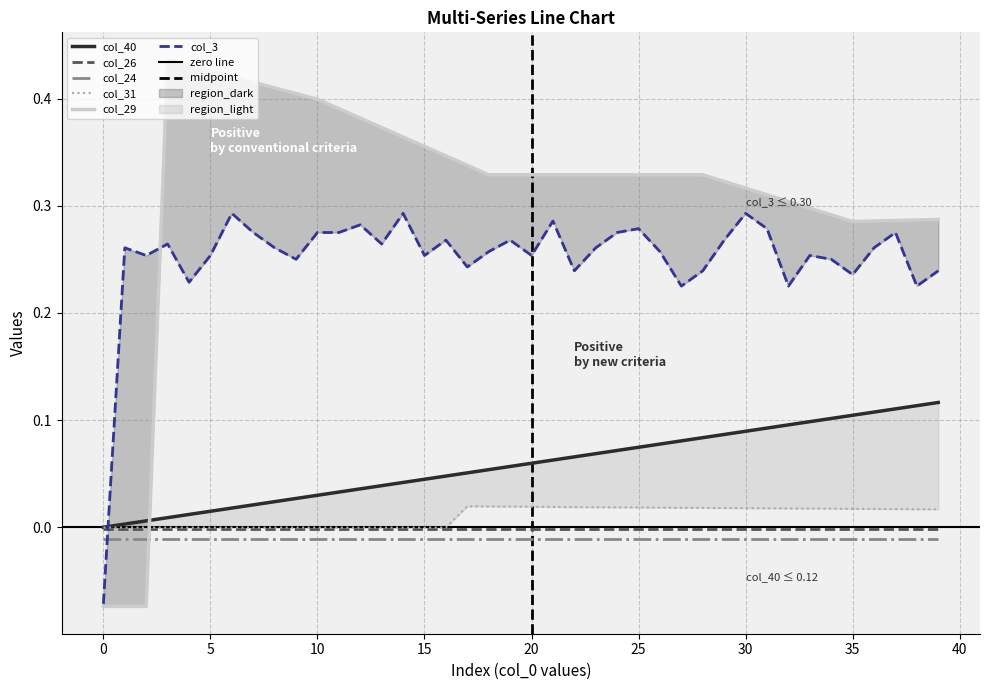

Is the value of col_29 at 20 greater than the value of col_40 at 15?

Yes